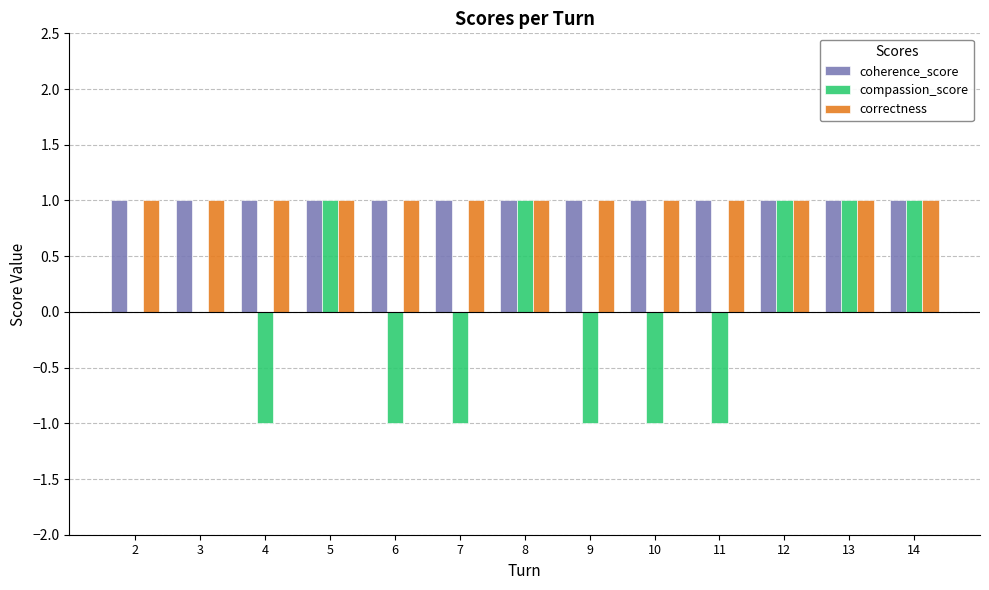

What is the average value of the correctness series?

1